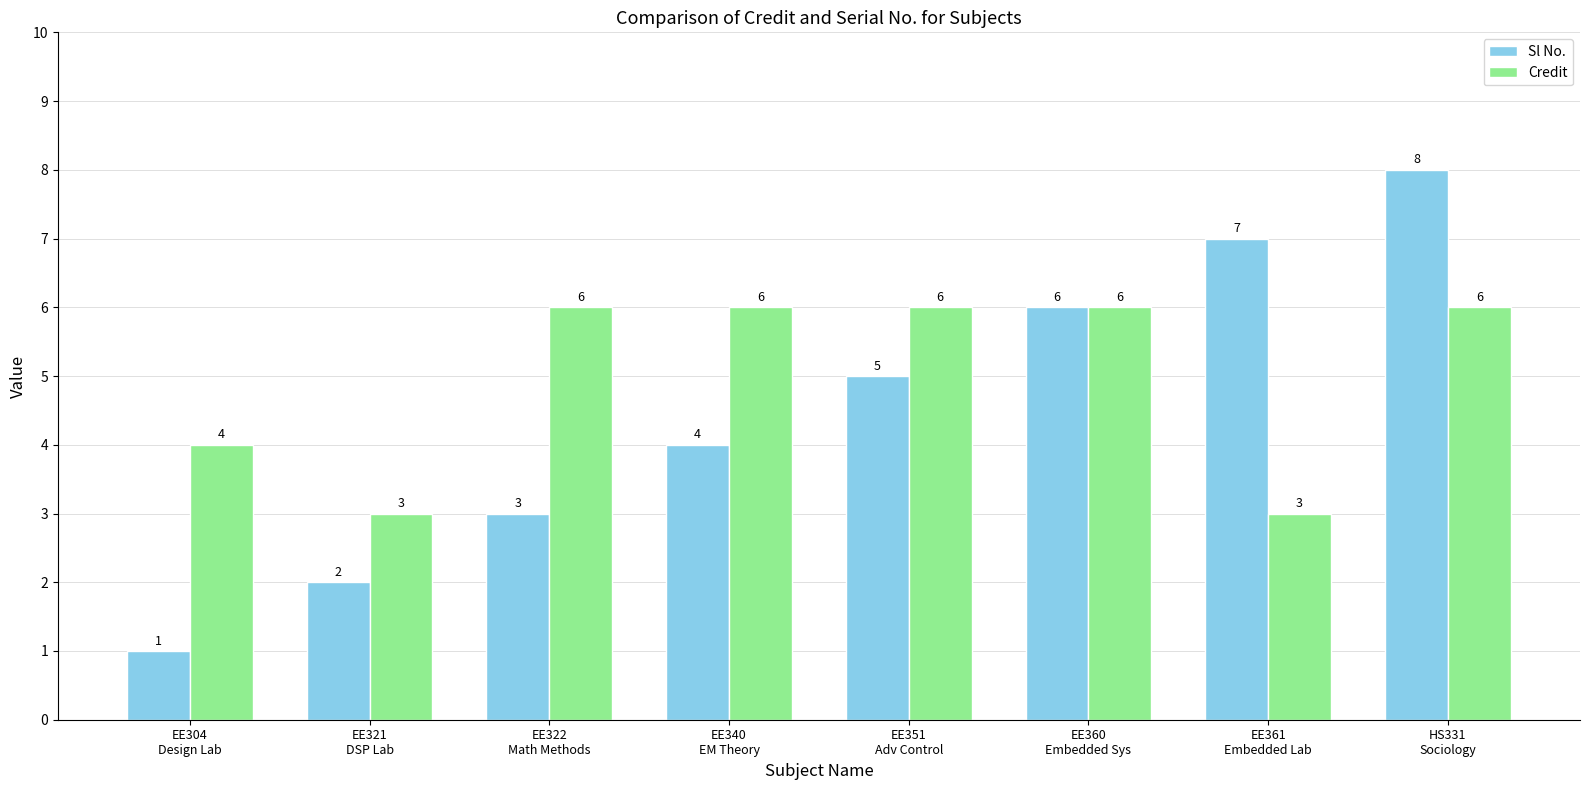

What is the label of the 2nd bar from the right?

EE361
Embedded Lab